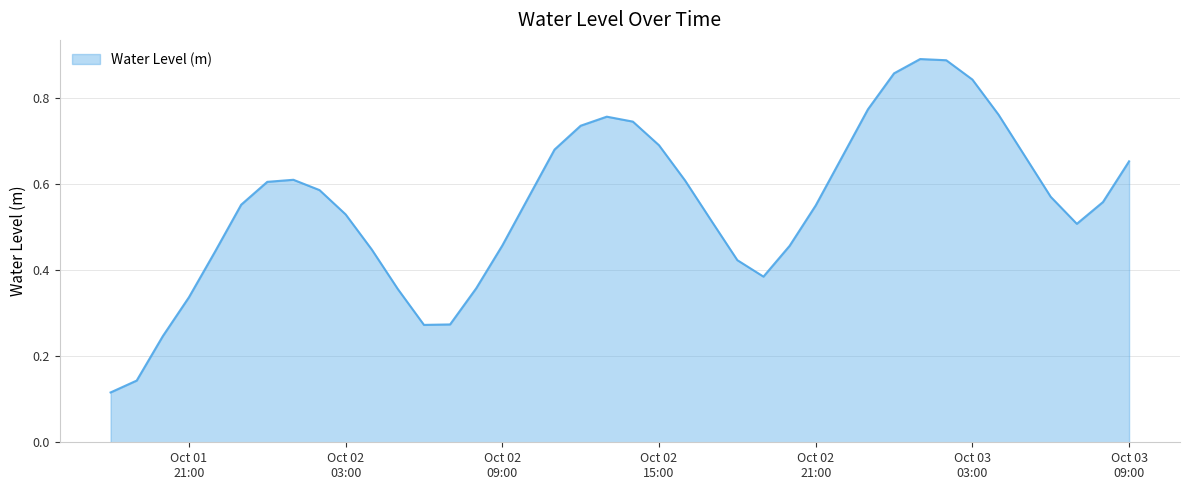

List the labels in order of value, largest first.

2024-10-03 01:00:00, 2024-10-03 02:00:00, 2024-10-03 00:00:00, 2024-10-03 03:00:00, 2024-10-02 23:00:00, 2024-10-03 04:00:00, 2024-10-02 13:00:00, 2024-10-02 14:00:00, 2024-10-02 12:00:00, 2024-10-02 15:00:00, 2024-10-02 11:00:00, 2024-10-03 05:00:00, 2024-10-02 22:00:00, 2024-10-03 09:00:00, 2024-10-02 01:00:00, 2024-10-02 16:00:00, 2024-10-02 00:00:00, 2024-10-02 02:00:00, 2024-10-03 06:00:00, 2024-10-02 10:00:00, 2024-10-03 08:00:00, 2024-10-01 23:00:00, 2024-10-02 21:00:00, 2024-10-02 03:00:00, 2024-10-02 17:00:00, 2024-10-03 07:00:00, 2024-10-02 09:00:00, 2024-10-02 20:00:00, 2024-10-02 04:00:00, 2024-10-01 22:00:00, 2024-10-02 18:00:00, 2024-10-02 19:00:00, 2024-10-02 08:00:00, 2024-10-02 05:00:00, 2024-10-01 21:00:00, 2024-10-02 07:00:00, 2024-10-02 06:00:00, 2024-10-01 20:00:00, 2024-10-01 19:00:00, 2024-10-01 18:00:00